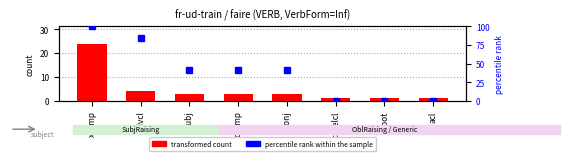

How many data points does each series have?

8